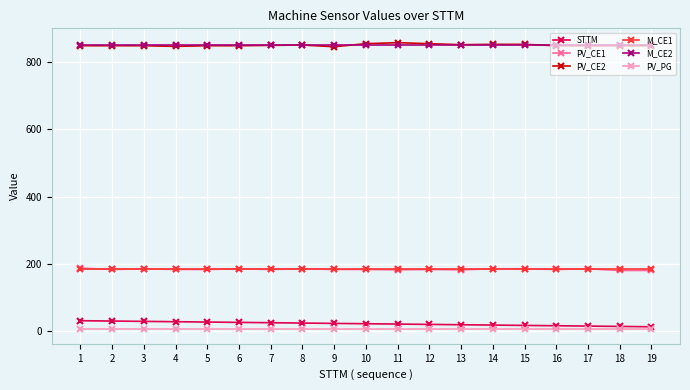

Is the value of PV_PG at 8 greater than the value of M_CE1 at 15?

No